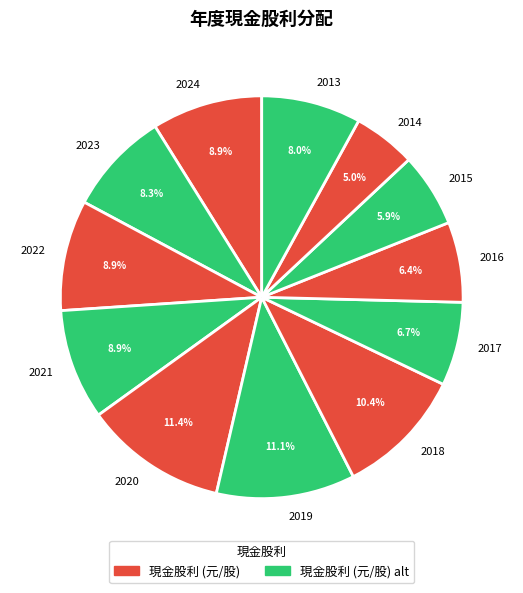

What is the ratio of the value at 2022 to the value at 2017?

1.3